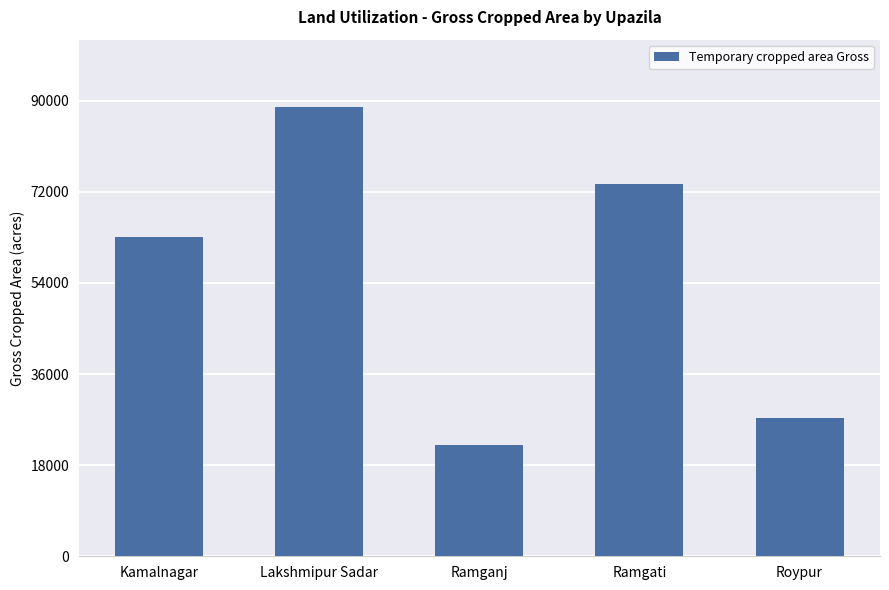

Where is the data nearest to the value 55384?

Kamalnagar